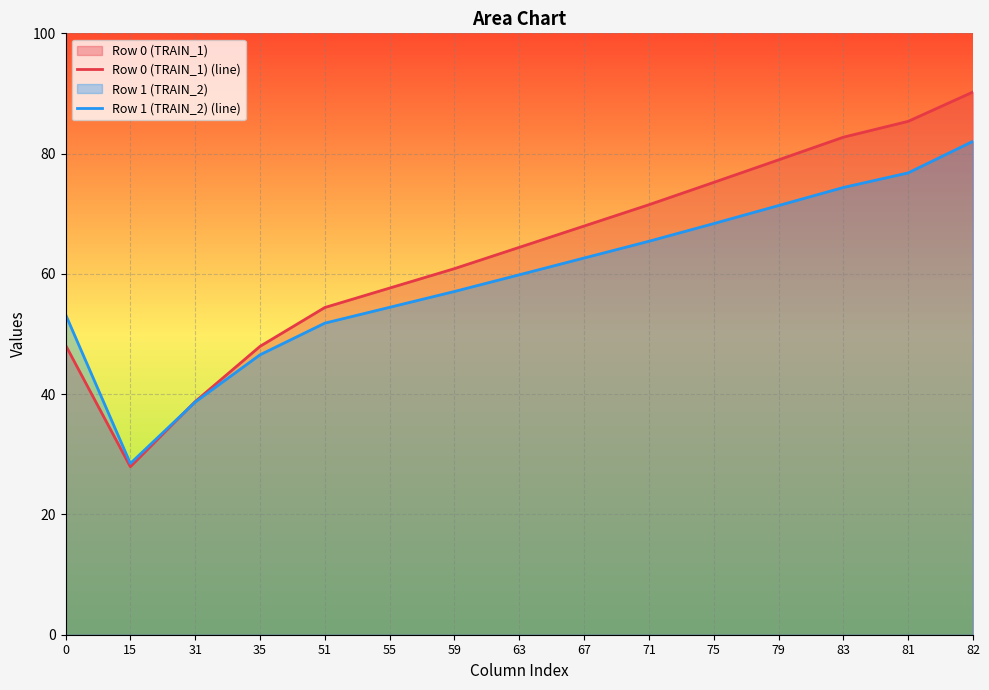

How many values in the Row 0 (TRAIN_1) (line) series exceed 64?

8